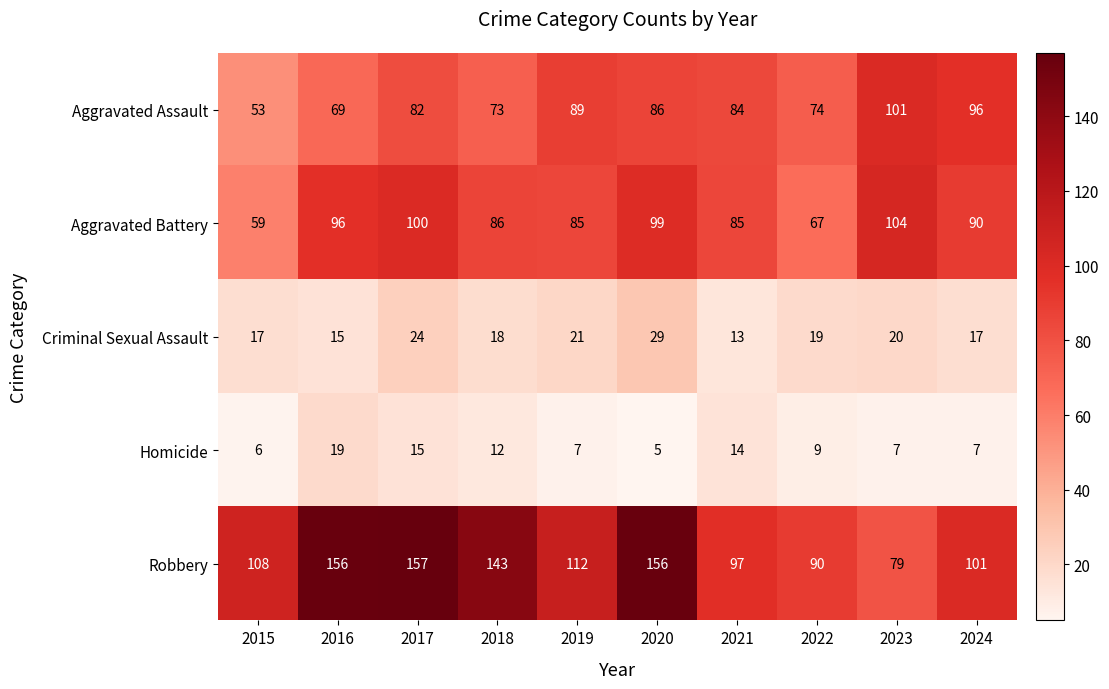

Which series has the largest range (max minus min)?

Robbery